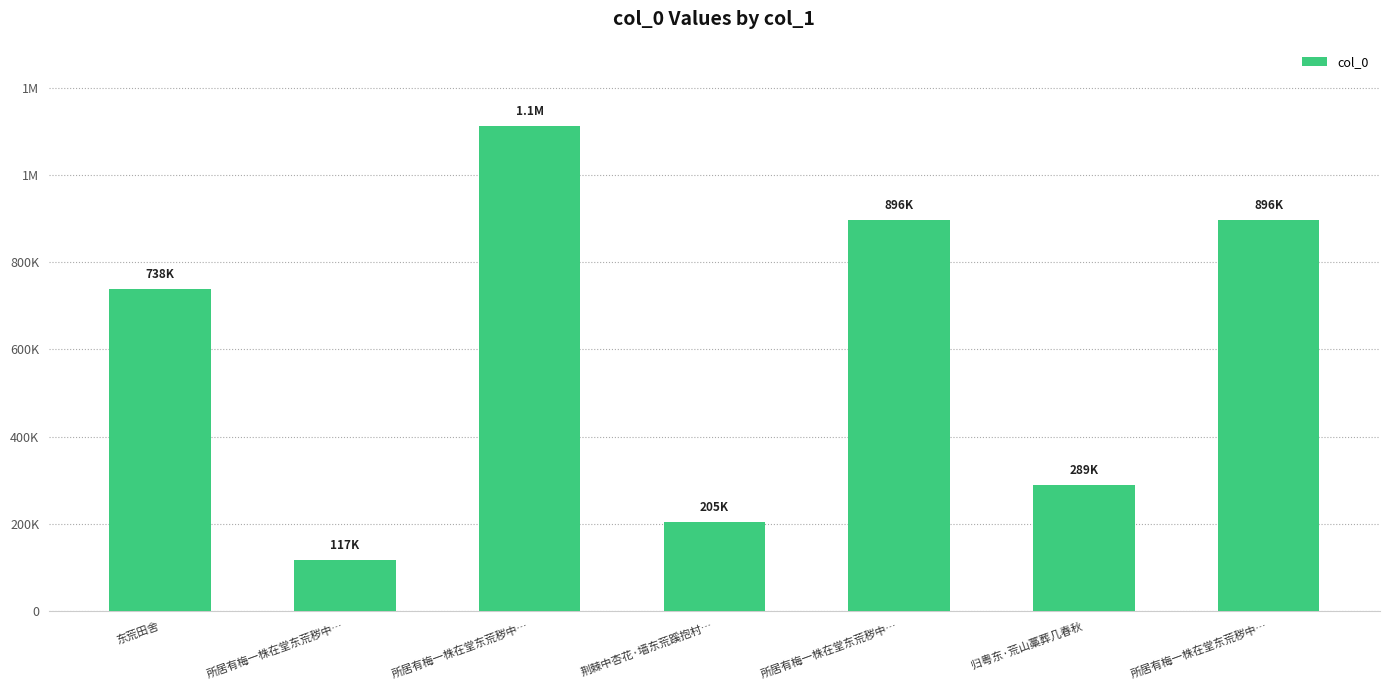

What is the label of the 5th bar from the right?

所居有梅一株在堂东荒秽中…